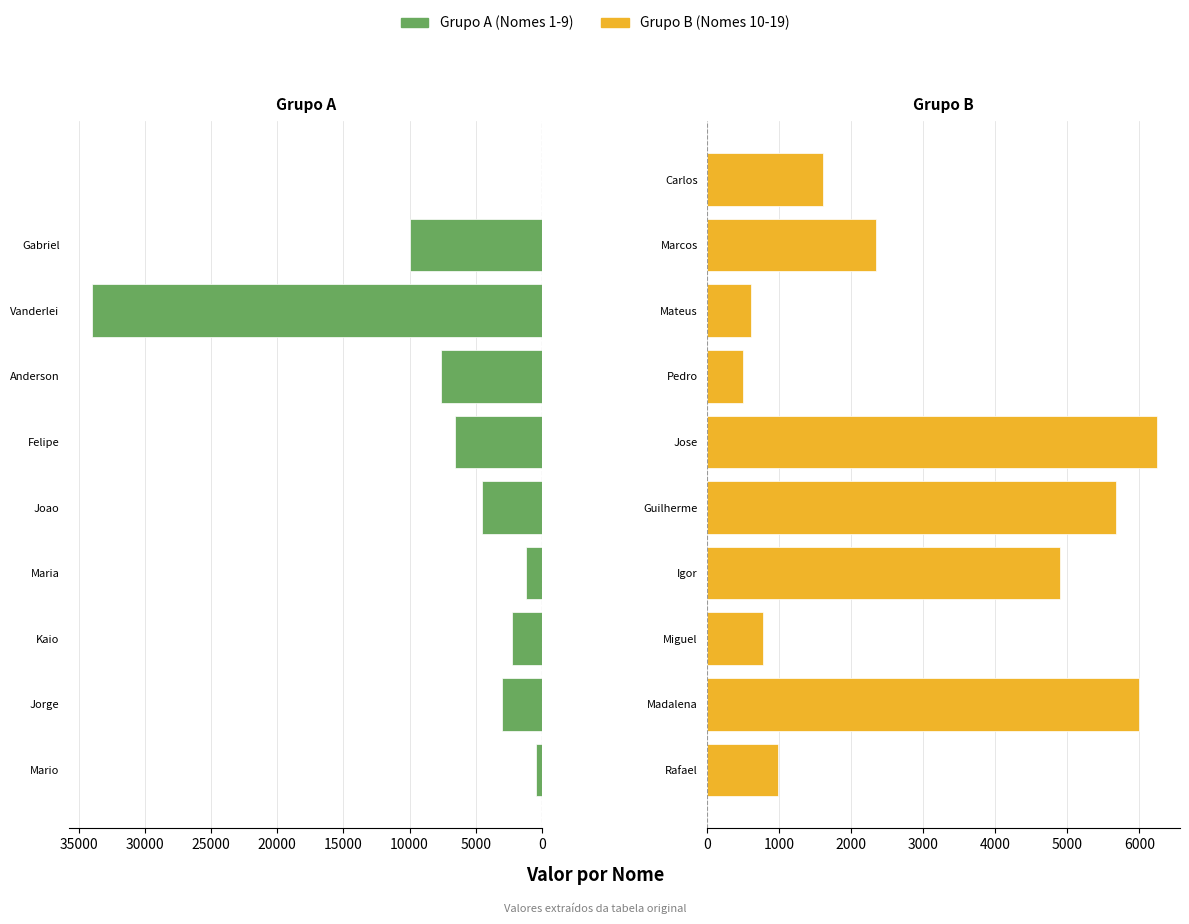

What is the value of the Grupo B (Nomes 10-19) bar at the 6th from the left?

6250